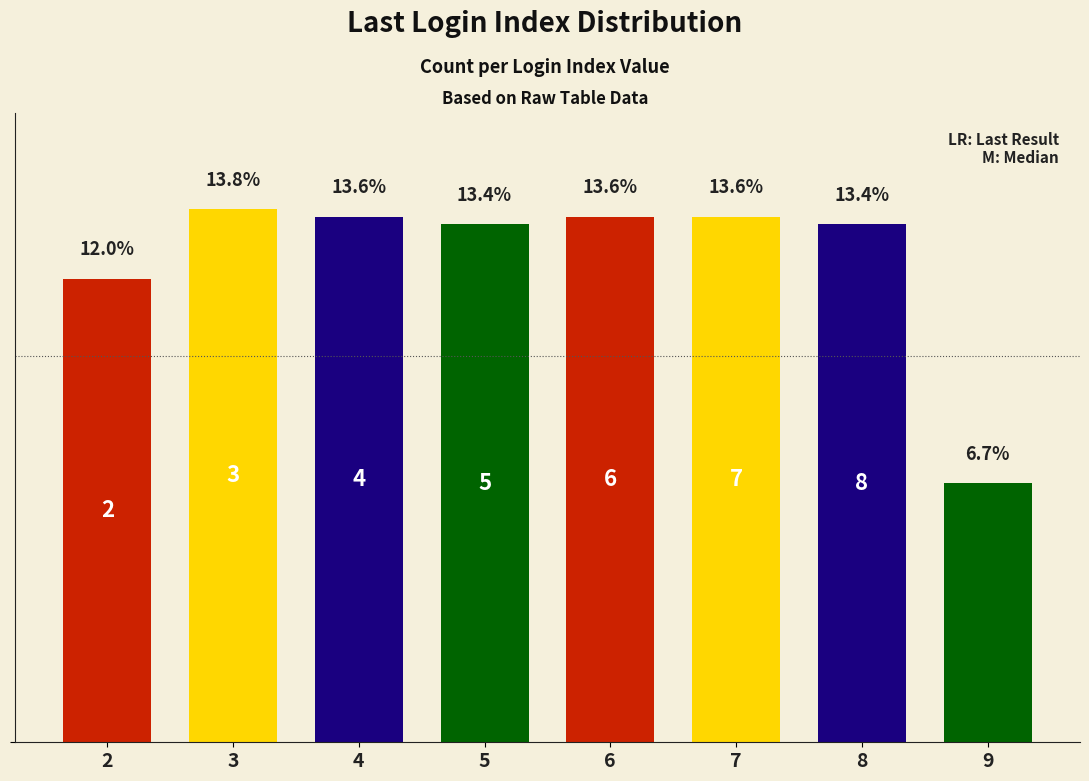

Which has a higher value, 7 or 4?

7